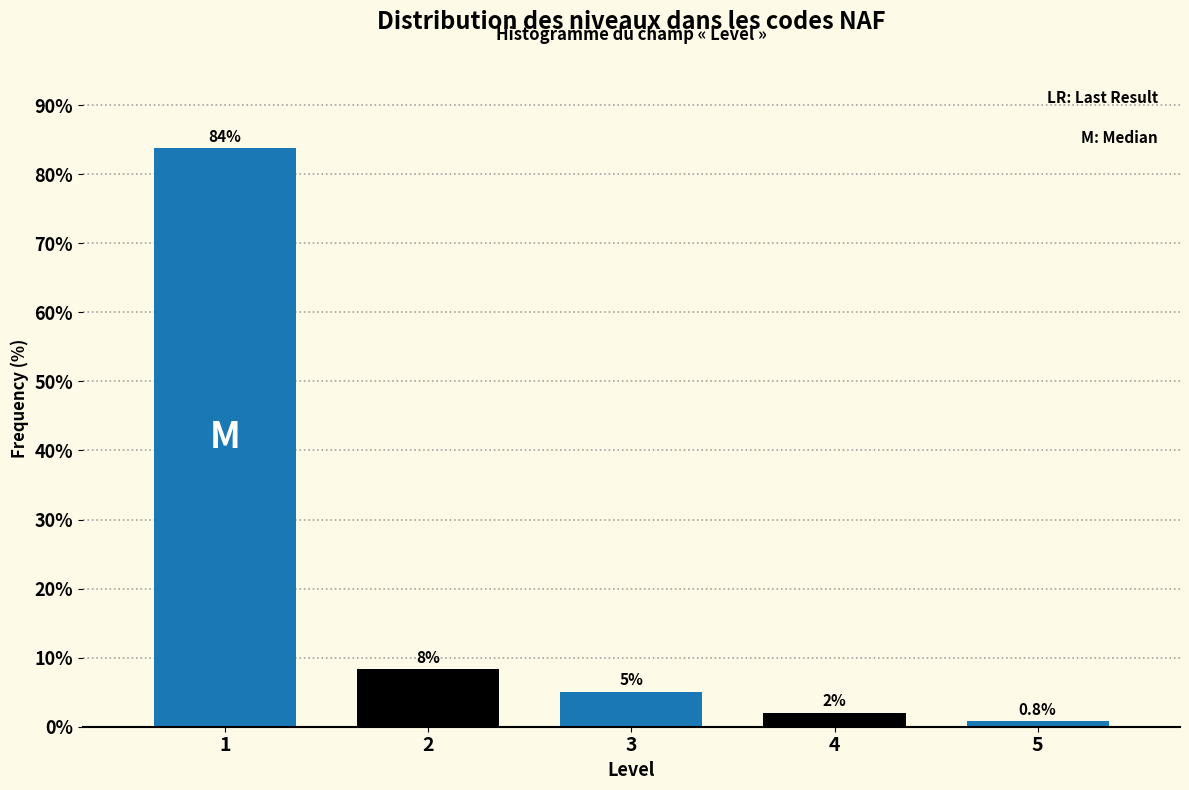

Rank the categories by value from lowest to highest.

5, 4, 3, 2, 1